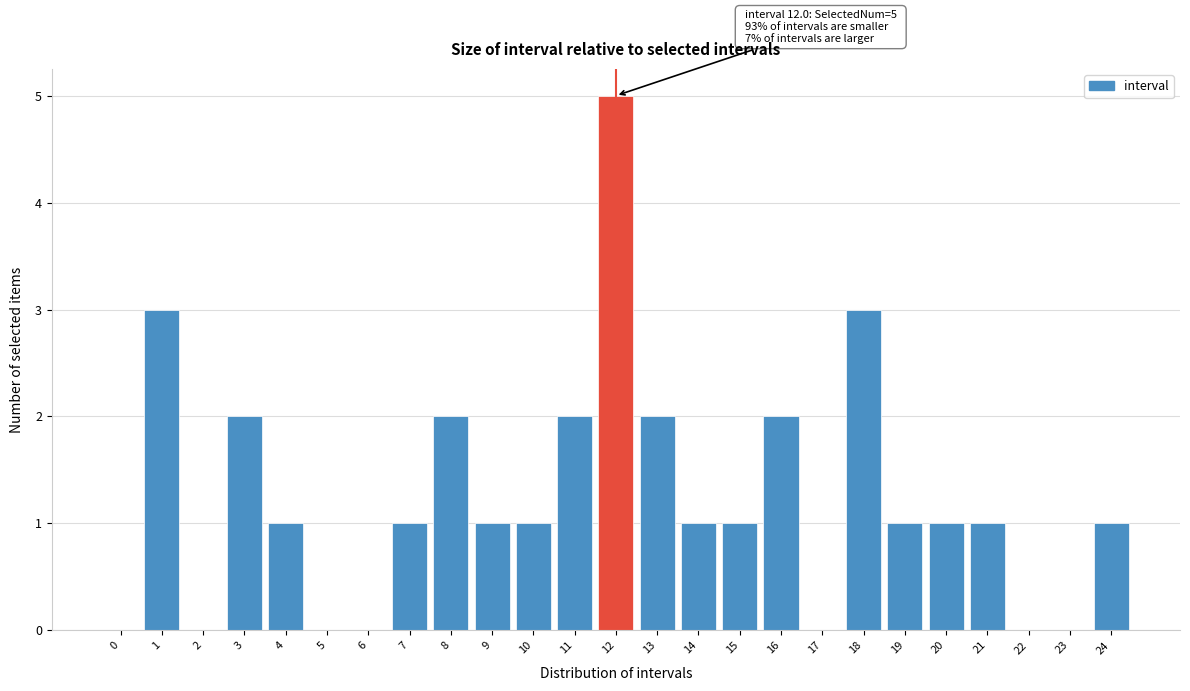

Reading left to right, what are all the values shown in this chart?

0=0	1=3	2=0	3=2	4=1	5=0	6=0	7=1	8=2	9=1	10=1	11=2	12=5	13=2	14=1	15=1	16=2	17=0	18=3	19=1	20=1	21=1	22=0	23=0	24=1